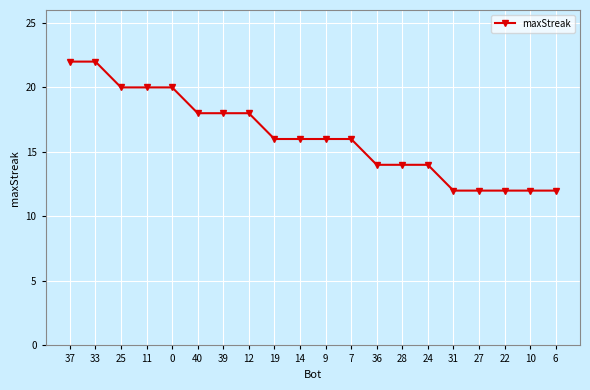

What is the maximum value shown in the chart?

22